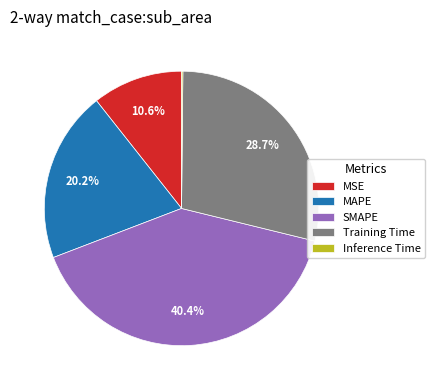

To the nearest percent, what is the difference between the MSE and MAPE slice percentages?

10%